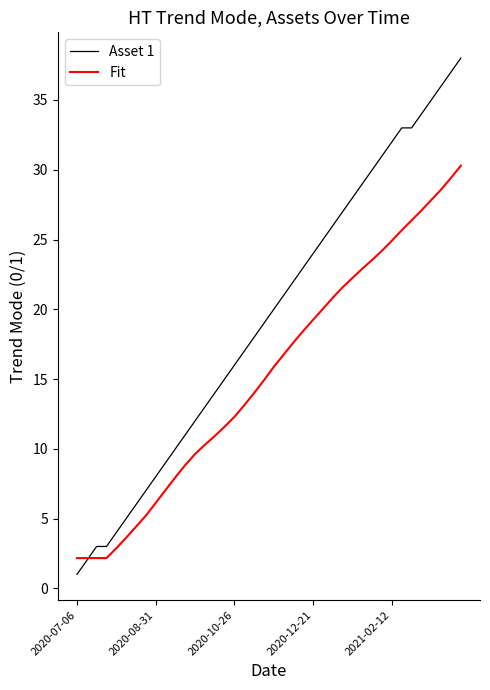

Which series has the largest total across all categories?

Asset 1